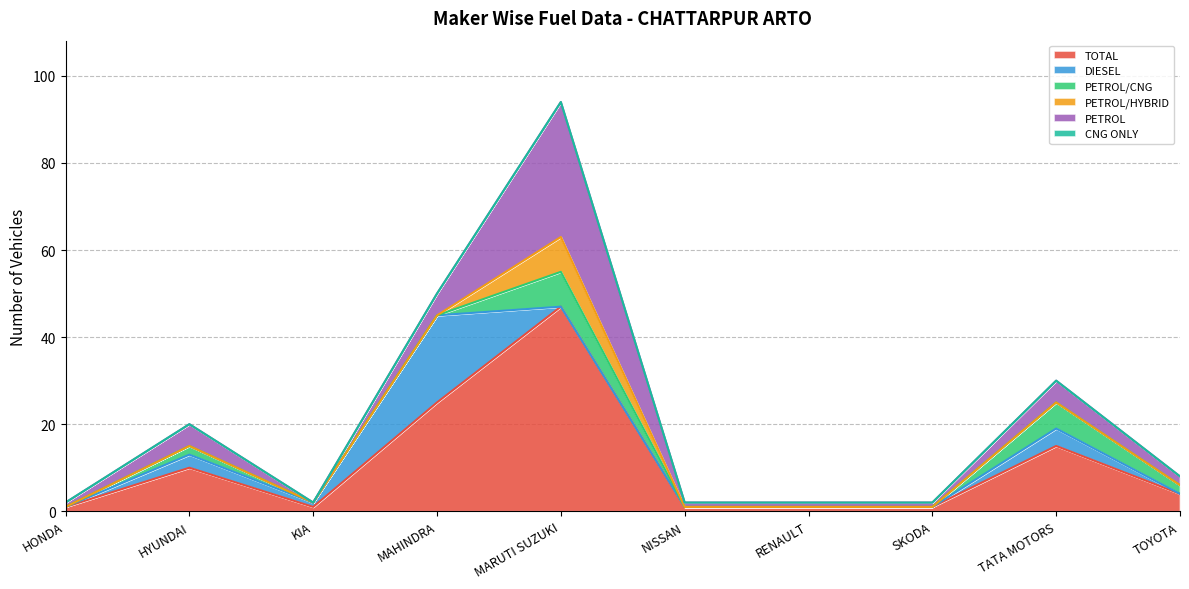

Reading right to left, what are all the values shown in this chart?

TOTAL: TOYOTA=4	TATA MOTORS=15	SKODA=1	RENAULT=1	NISSAN=1	MARUTI SUZUKI=47	MAHINDRA=25	KIA=1	HYUNDAI=10	HONDA=1
DIESEL: TOYOTA=0	TATA MOTORS=4	SKODA=0	RENAULT=0	NISSAN=0	MARUTI SUZUKI=0	MAHINDRA=20	KIA=1	HYUNDAI=3	HONDA=0
PETROL/CNG: TOYOTA=2	TATA MOTORS=6	SKODA=0	RENAULT=0	NISSAN=0	MARUTI SUZUKI=8	MAHINDRA=0	KIA=0	HYUNDAI=2	HONDA=0
PETROL/HYBRID: TOYOTA=0	TATA MOTORS=0	SKODA=0	RENAULT=0	NISSAN=0	MARUTI SUZUKI=8	MAHINDRA=0	KIA=0	HYUNDAI=0	HONDA=0
PETROL: TOYOTA=2	TATA MOTORS=5	SKODA=1	RENAULT=1	NISSAN=1	MARUTI SUZUKI=31	MAHINDRA=5	KIA=0	HYUNDAI=5	HONDA=1
CNG ONLY: TOYOTA=0	TATA MOTORS=0	SKODA=0	RENAULT=0	NISSAN=0	MARUTI SUZUKI=0	MAHINDRA=0	KIA=0	HYUNDAI=0	HONDA=0